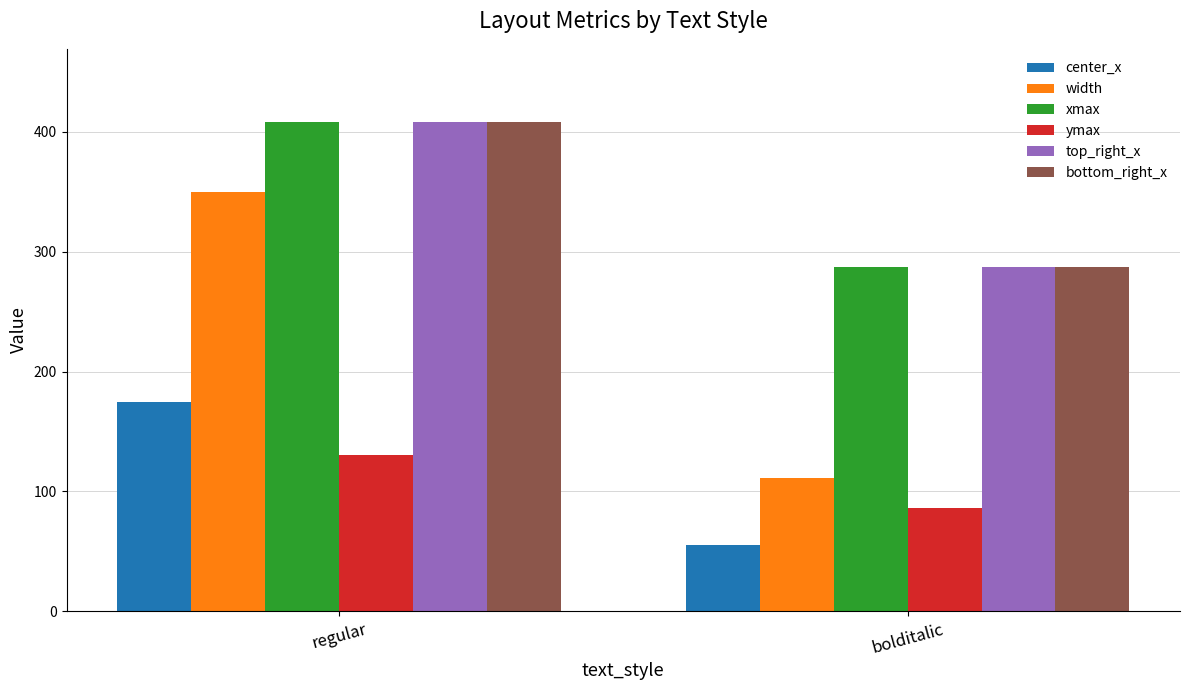

What is the average value of the xmax series?

348